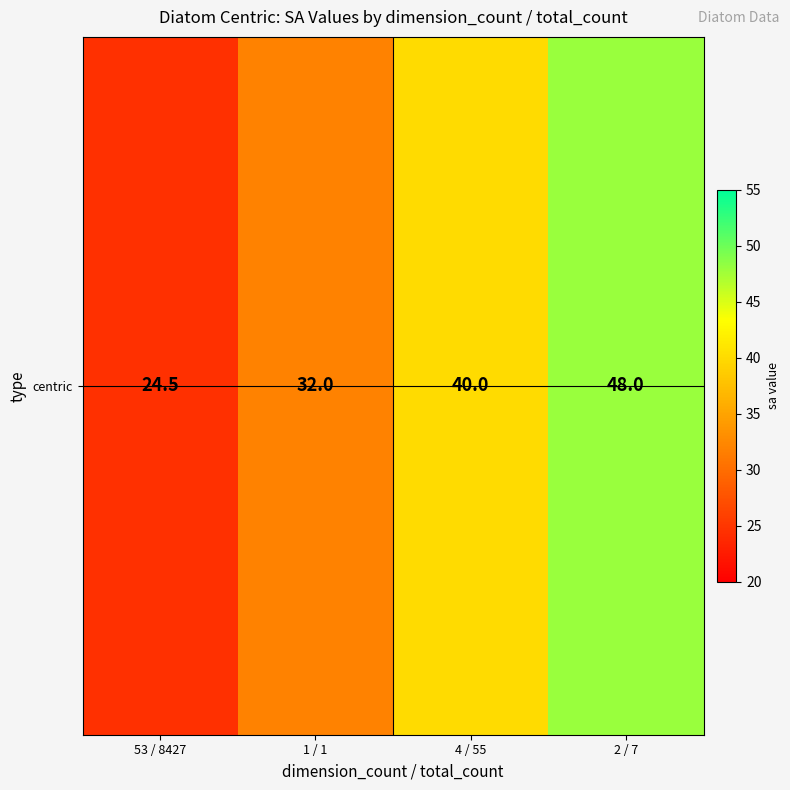

Reading left to right, what are all the values shown in this chart?

53 / 8427=24.5	1 / 1=32.0	4 / 55=40.0	2 / 7=48.0